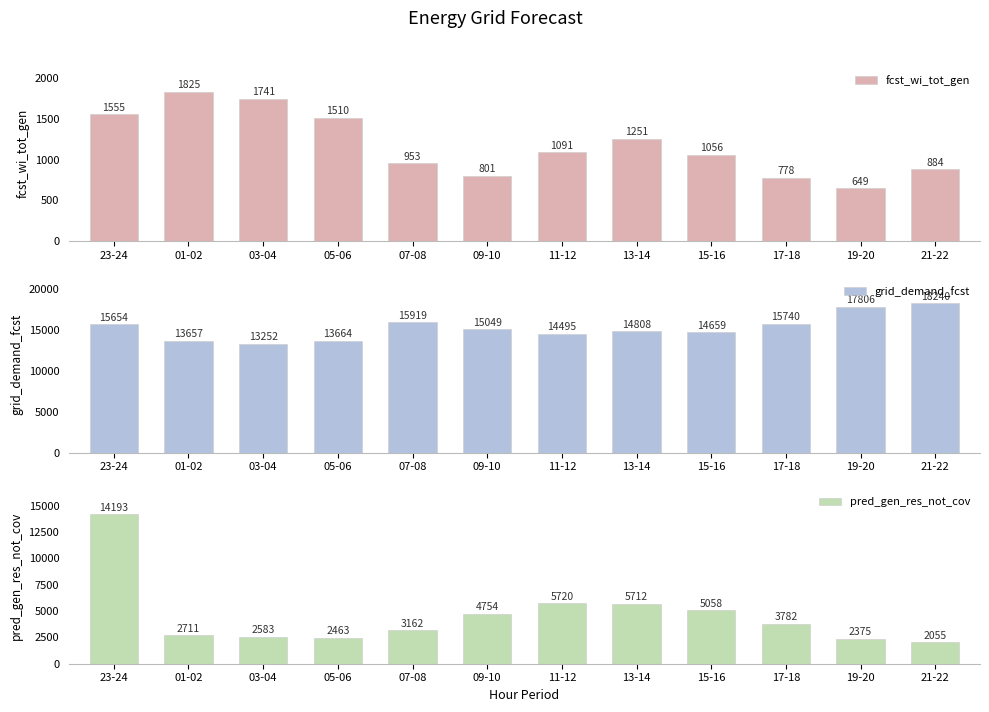

Rank the series by their average value, from lowest to highest.

fcst_wi_tot_gen, pred_gen_res_not_cov, grid_demand_fcst